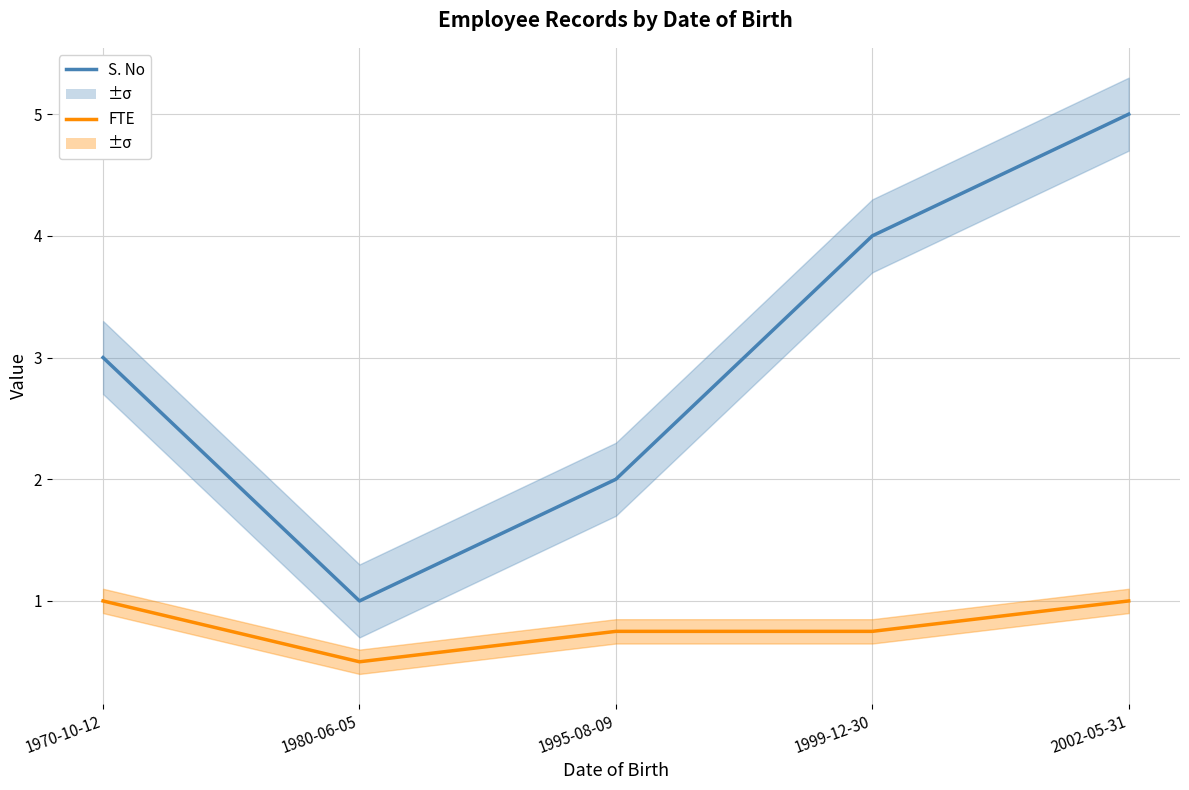

Does the chart have visible grid lines?

Yes